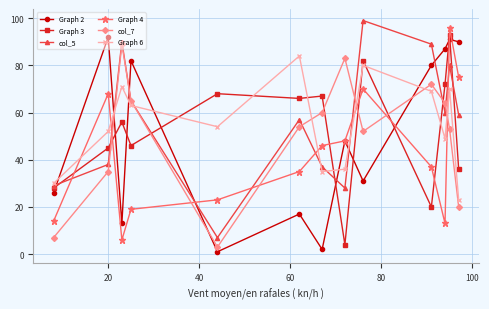

What is the greatest value displayed?

99